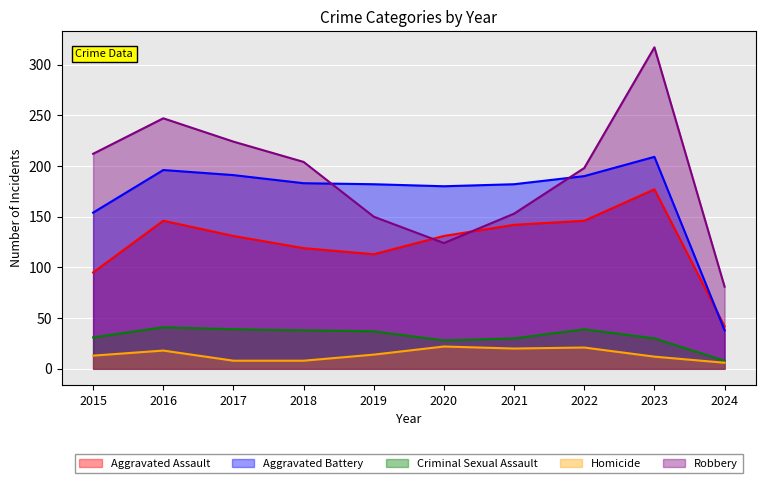

The Robbery series shows 224 at 2017. True or false?

True